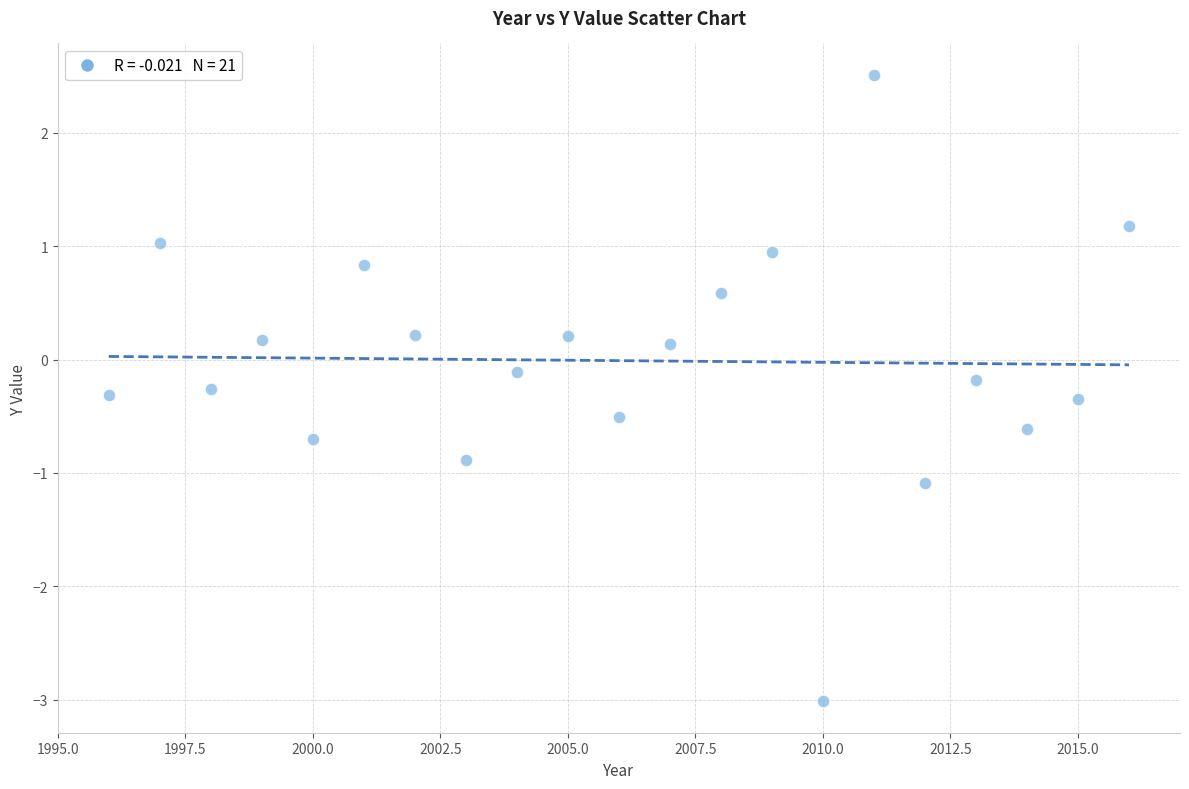

What is the range of X values (max minus min)?

20.0